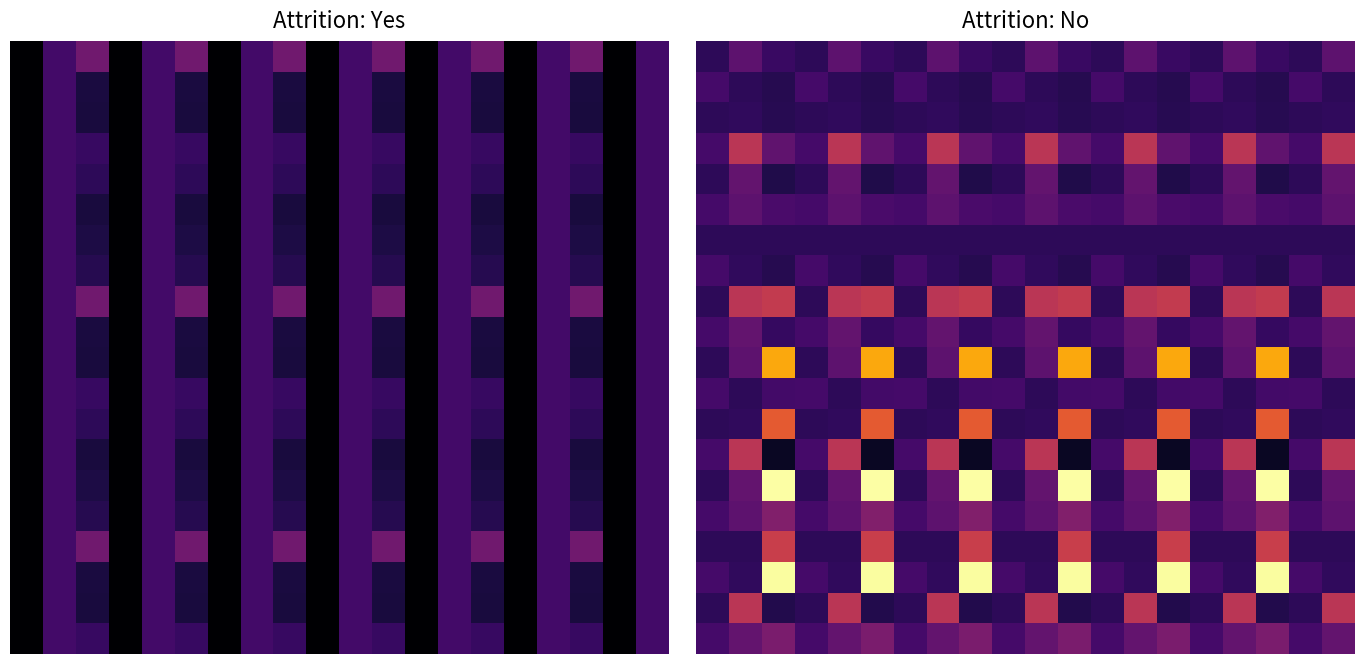

At how many categories does at least one series exceed 0?

20